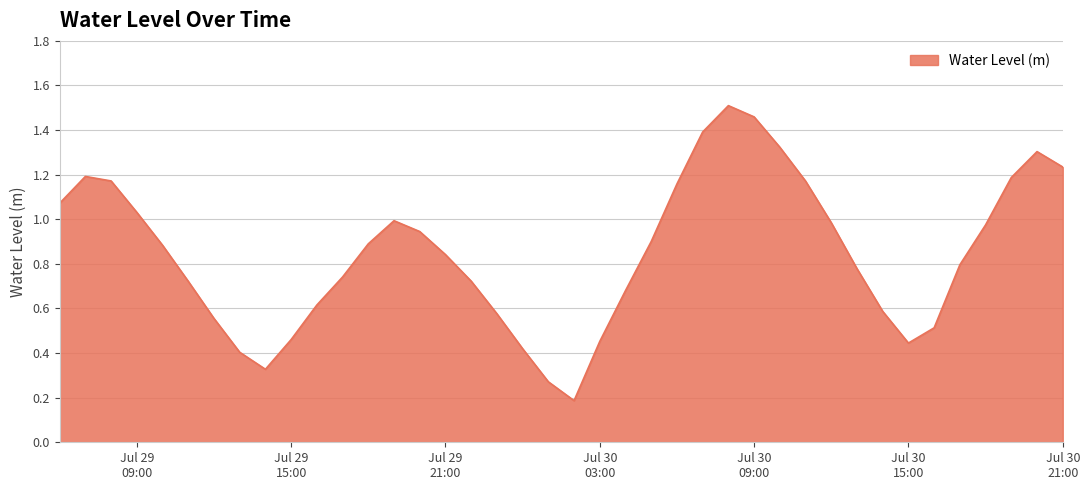

Count the number of categories in the chart.

40